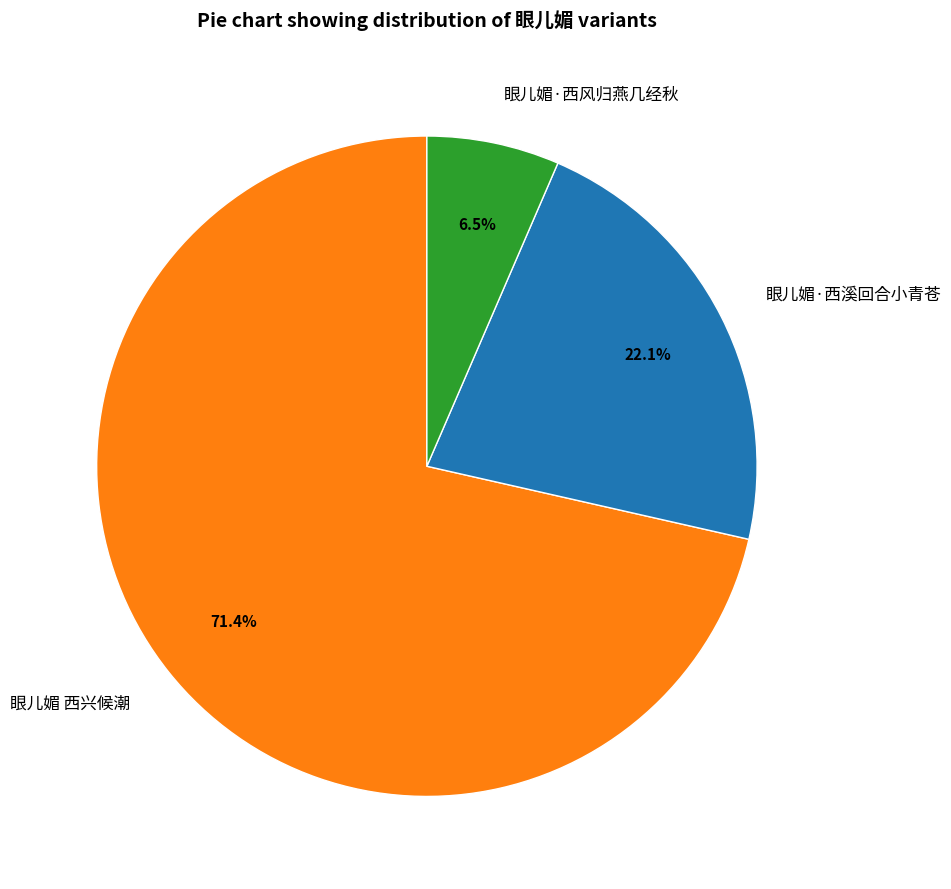

Does any single category account for the majority?

Yes